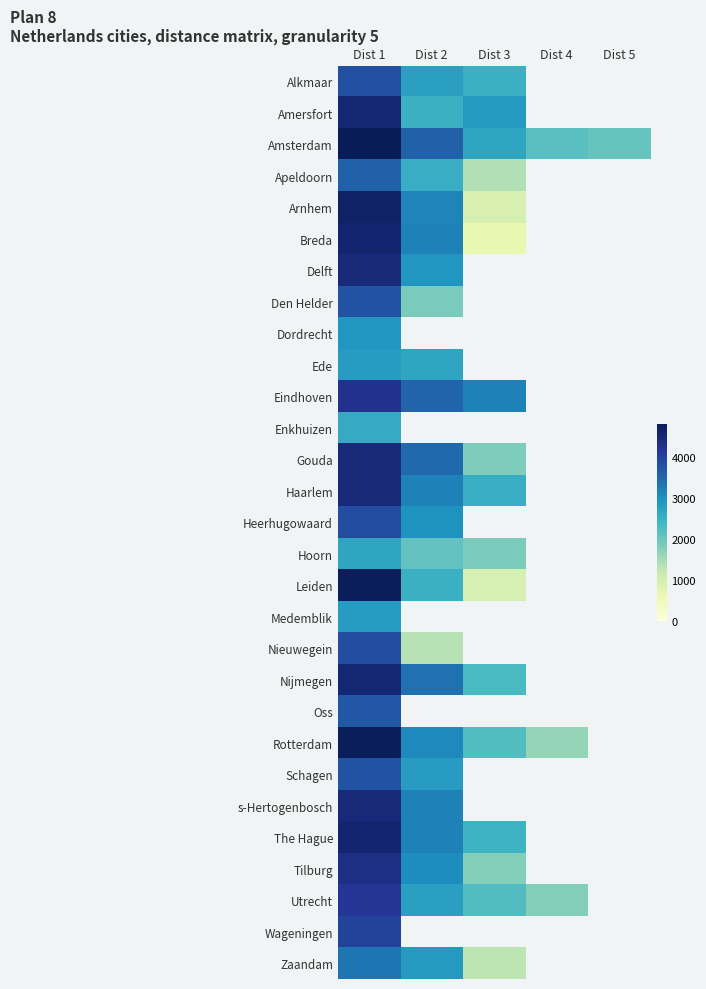

What value does the Heerhugowaard series have at Dist 2?

2969.4